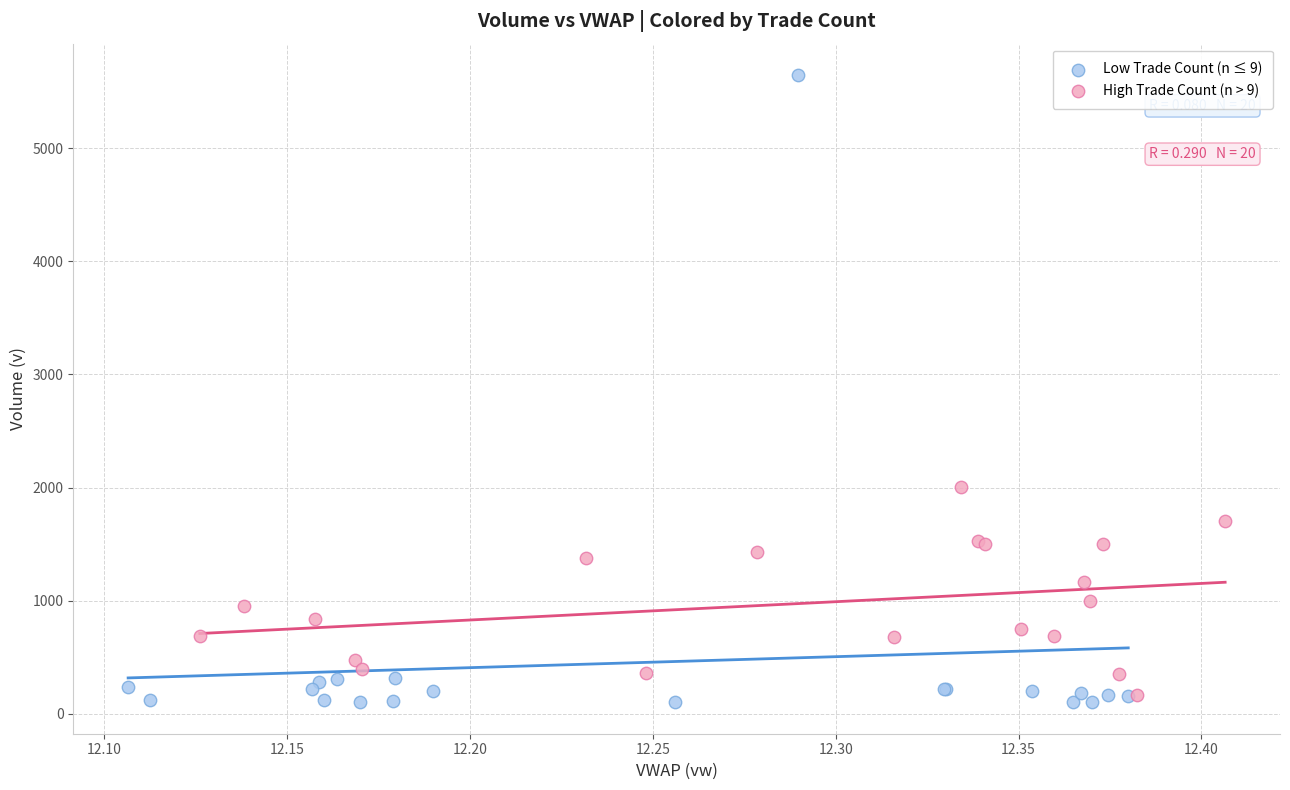

Which series has the widest spread of Y values?

Low Trade Count (n ≤ 9)